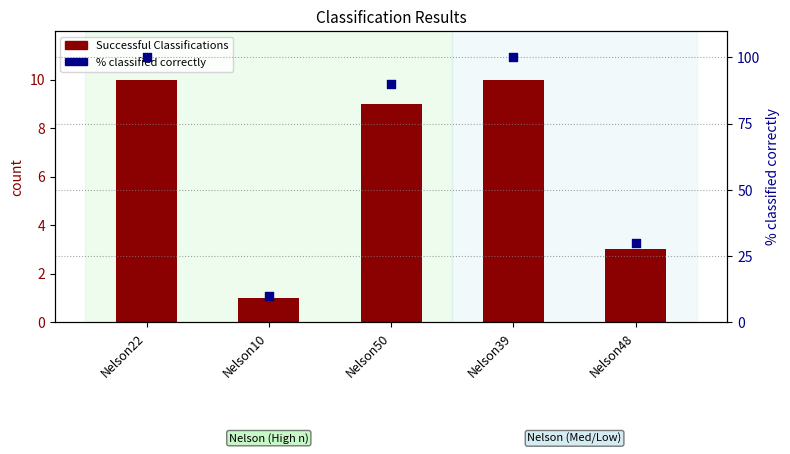

Which series has the largest total across all categories?

% classified correctly